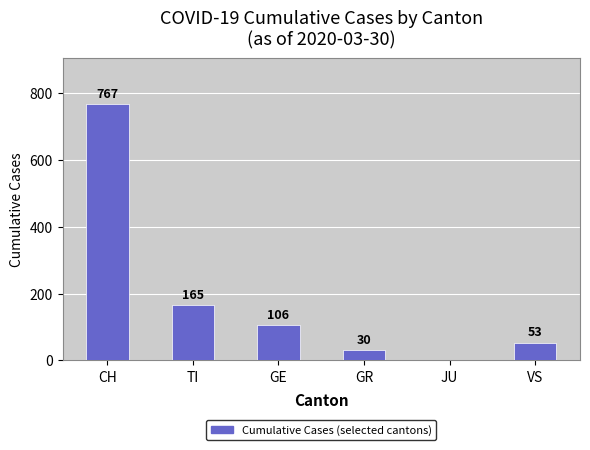

How many values are above zero?

5